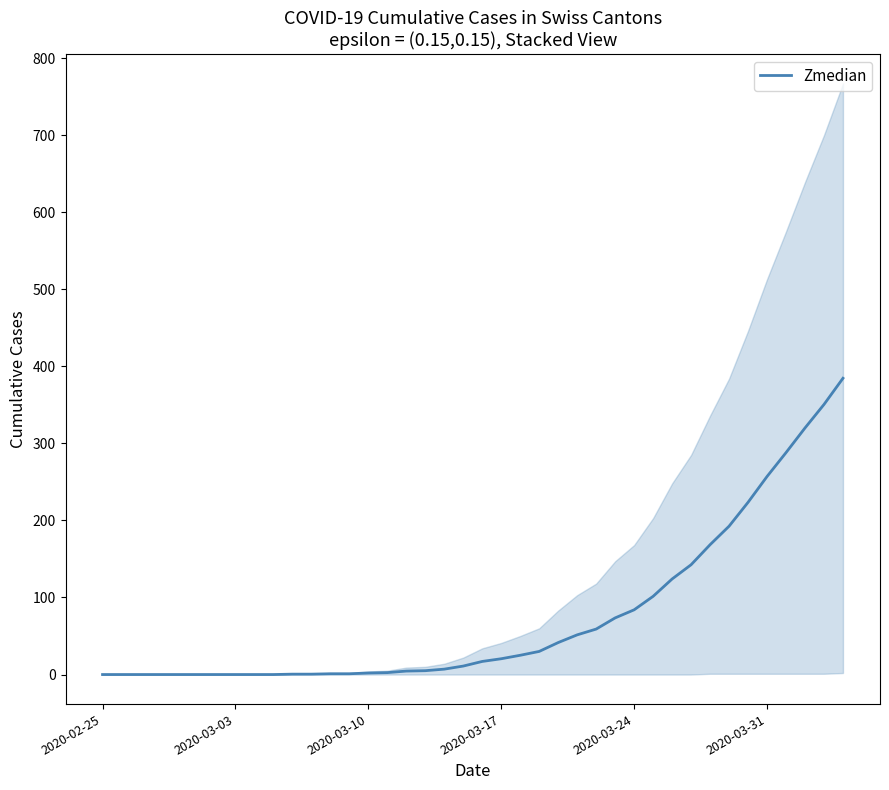

True or false: the data has more than 1 interior local peaks.

False